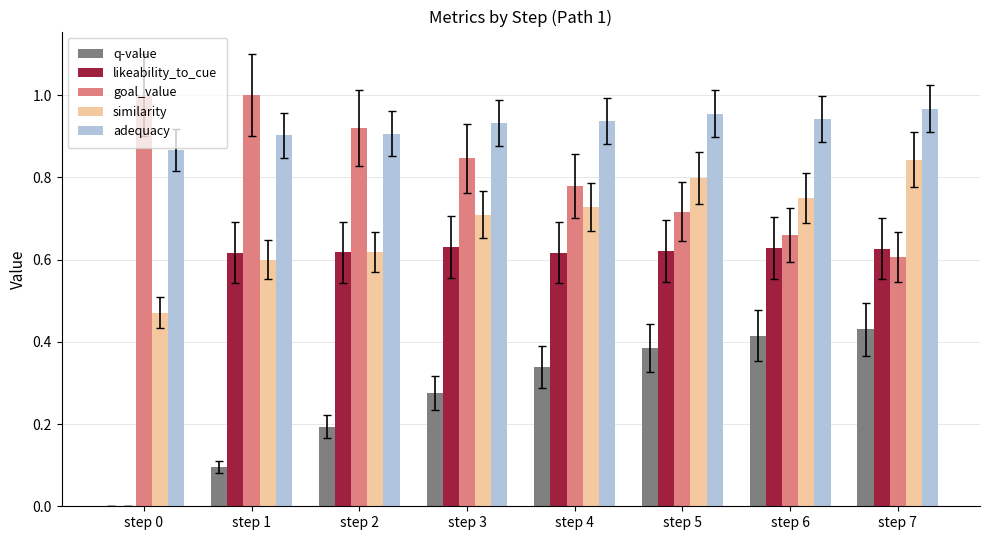

Which series has the largest range (max minus min)?

likeability_to_cue